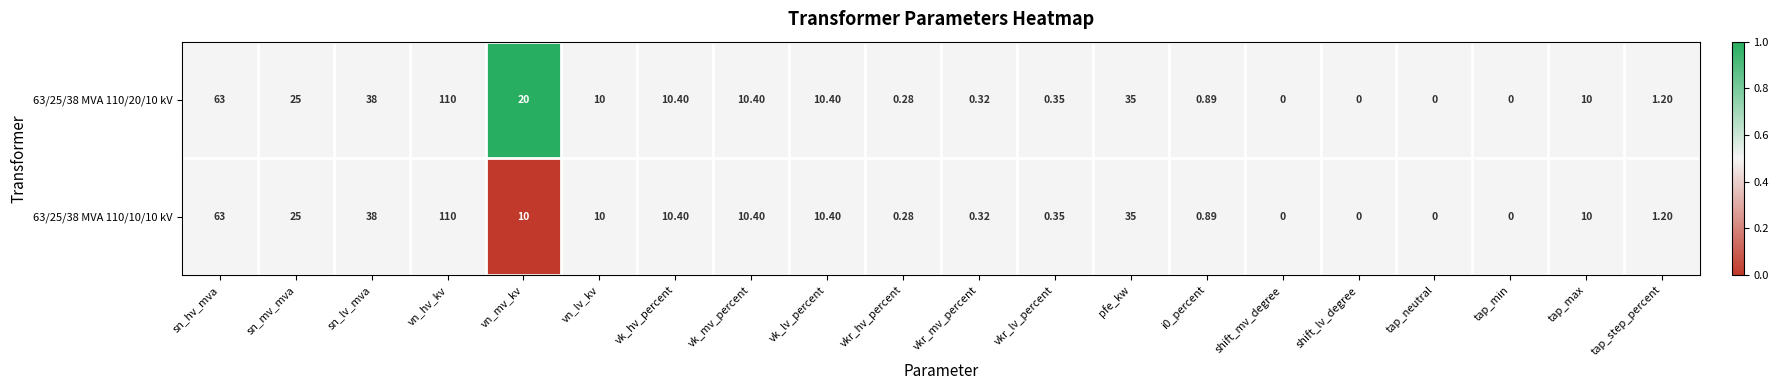

Which category has the highest value across all series?

vn_hv_kv